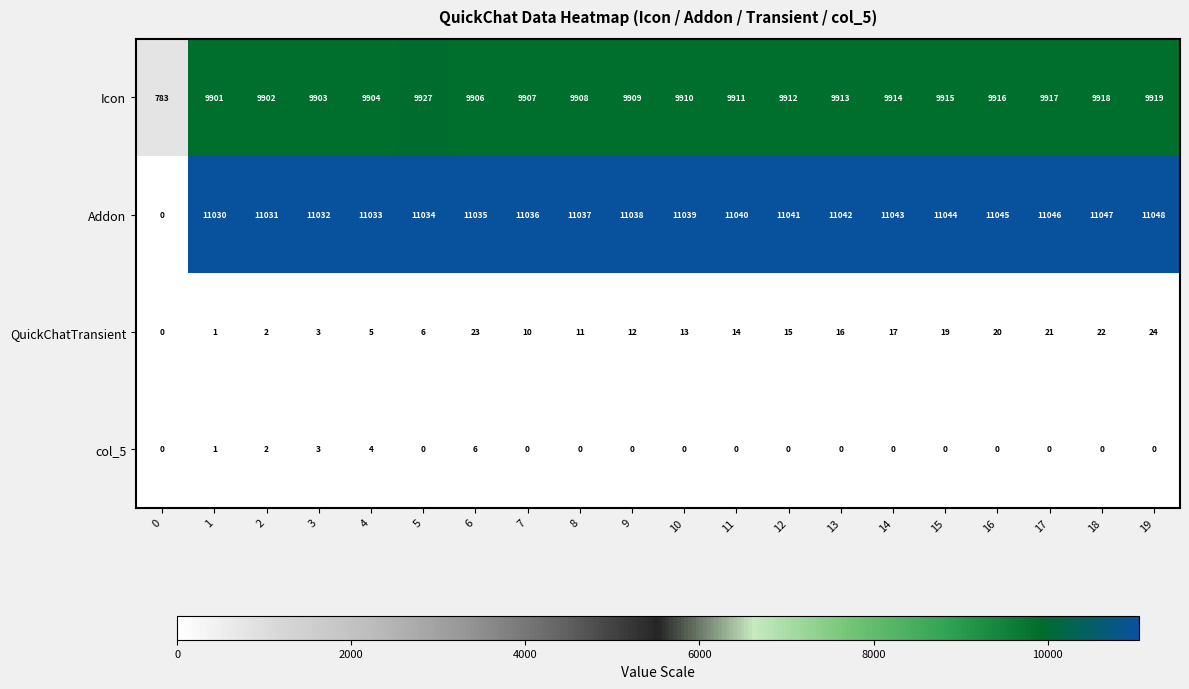

What is the total value across all series at 19?

20991